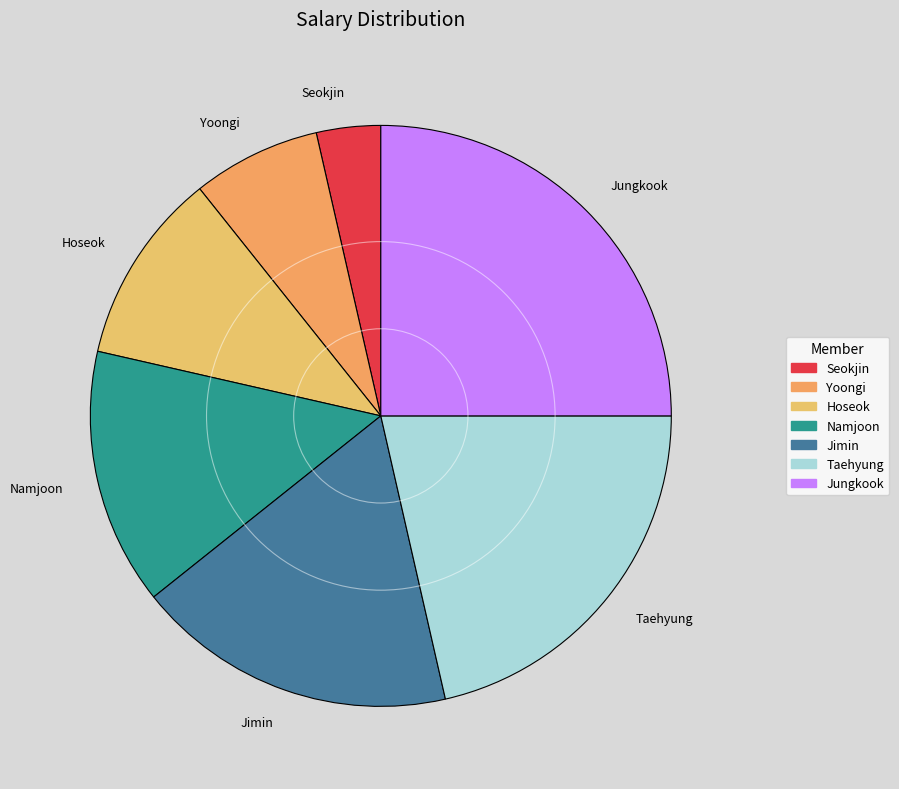

Is it true that Jungkook is 10% of the pie?

False